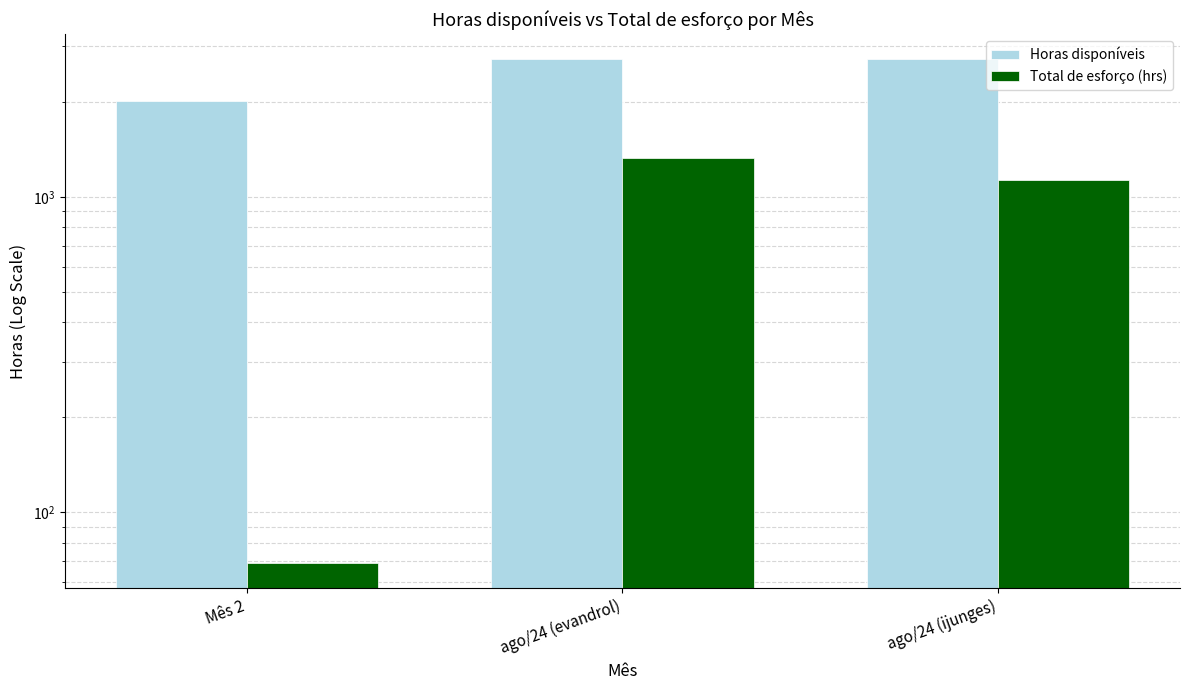

At which label is Horas disponíveis closest to 2370?

Mês 2